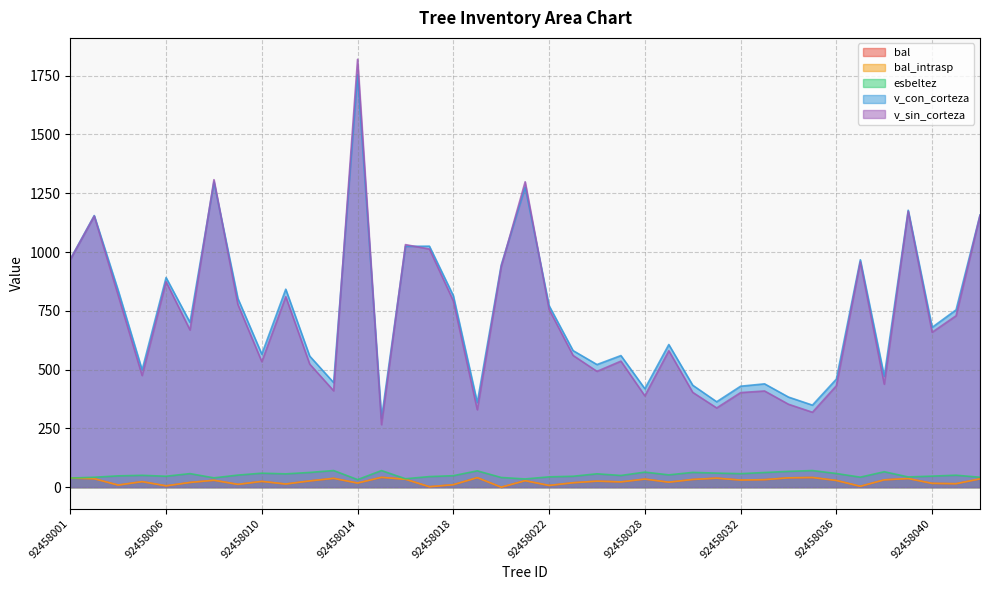

Is the value of v_con_corteza at 92458004 greater than the value of bal at 92458034?

Yes